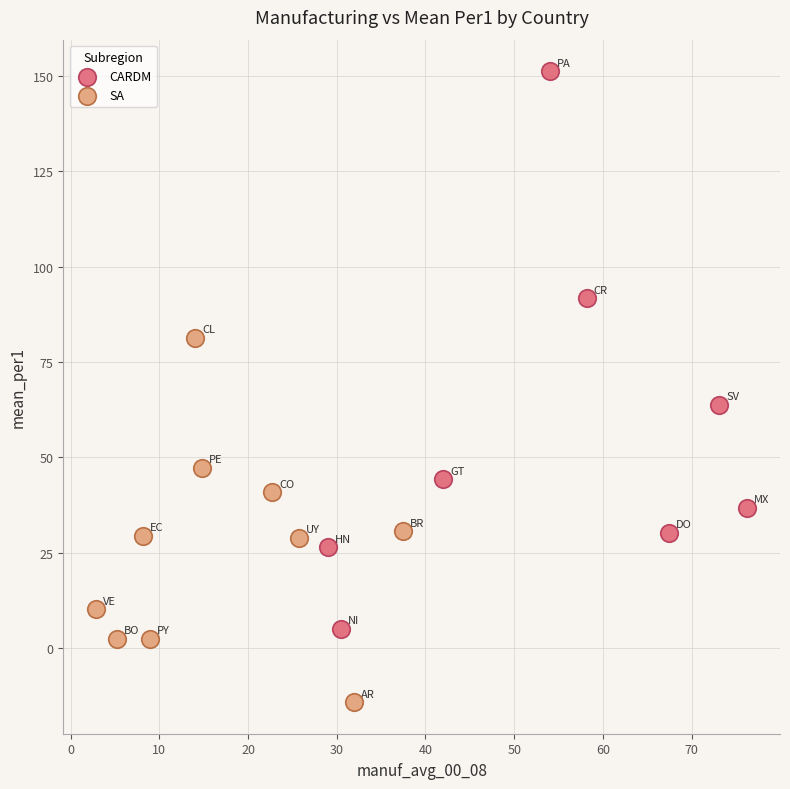

What are all the series names shown in the legend?

CARDM, SA